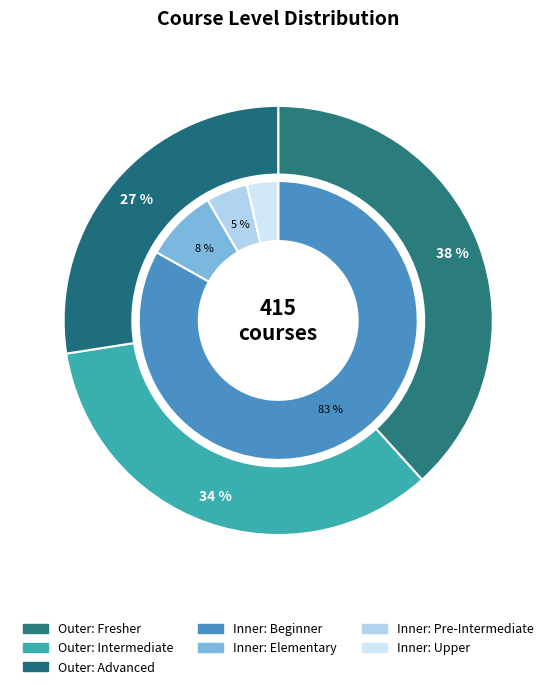

What portion of the pie excludes Fresher?

61.7%